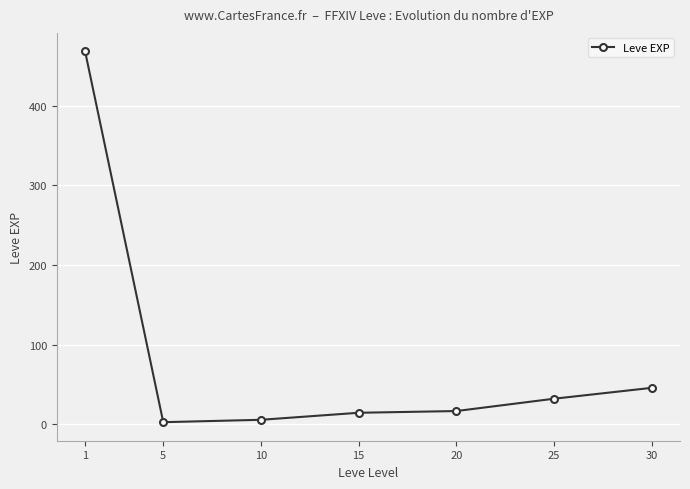

What is the difference between the second highest and minimum values?

43.2